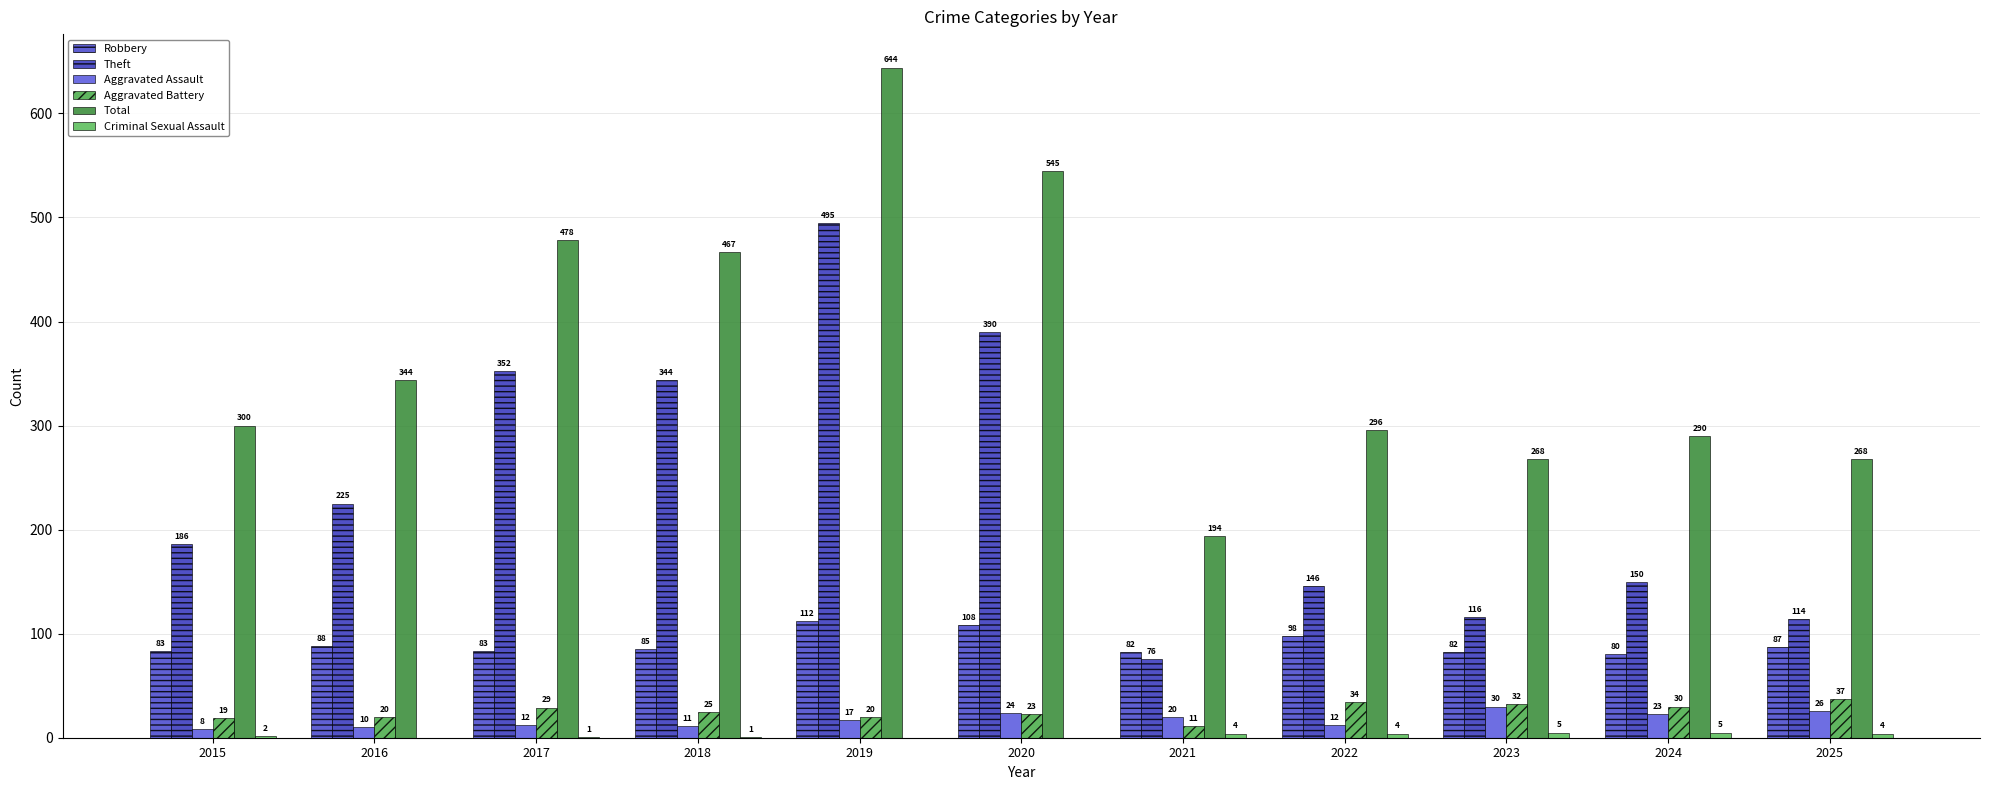

What is the value of the Theft bar at the 6th from the left?

390